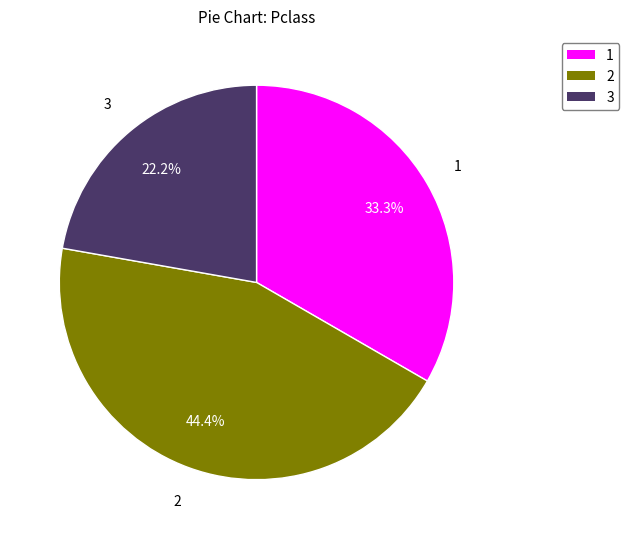

Is 1 the majority of the pie?

No